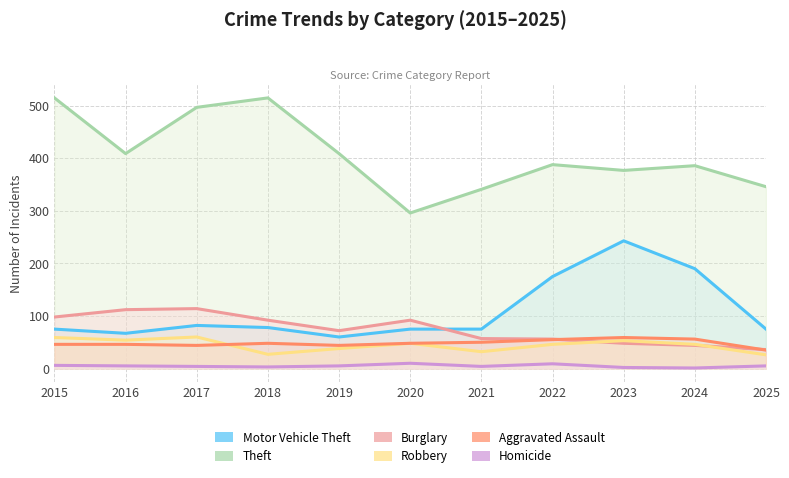

What is the value of the Motor Vehicle Theft point at the 1st from the left?

75